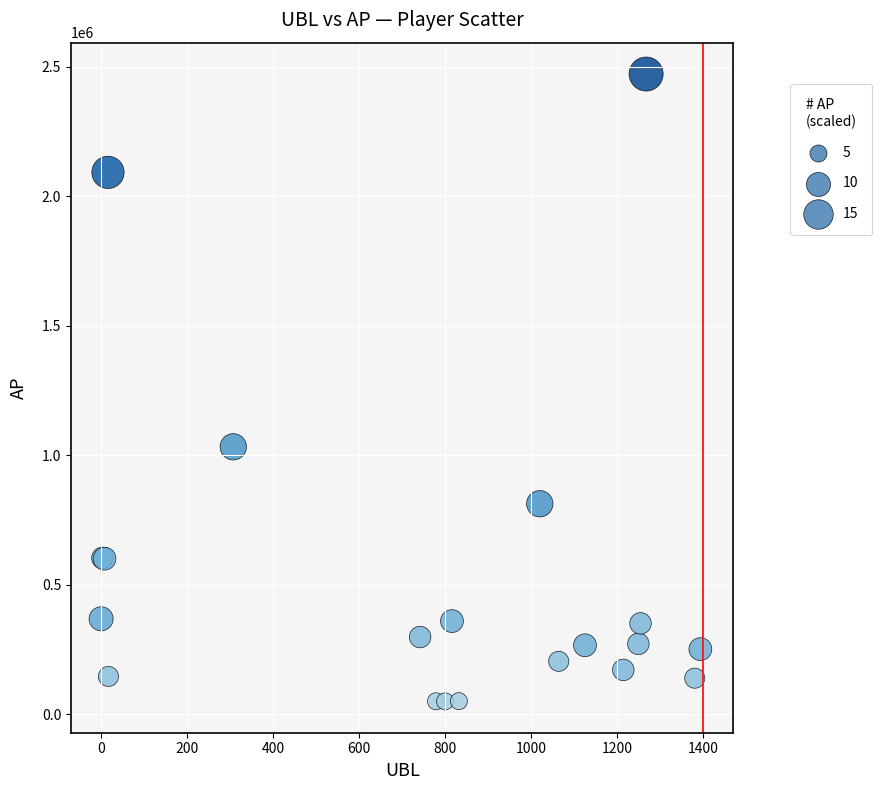

What Y value in the scatter plot is closest to 1260311?

1032100